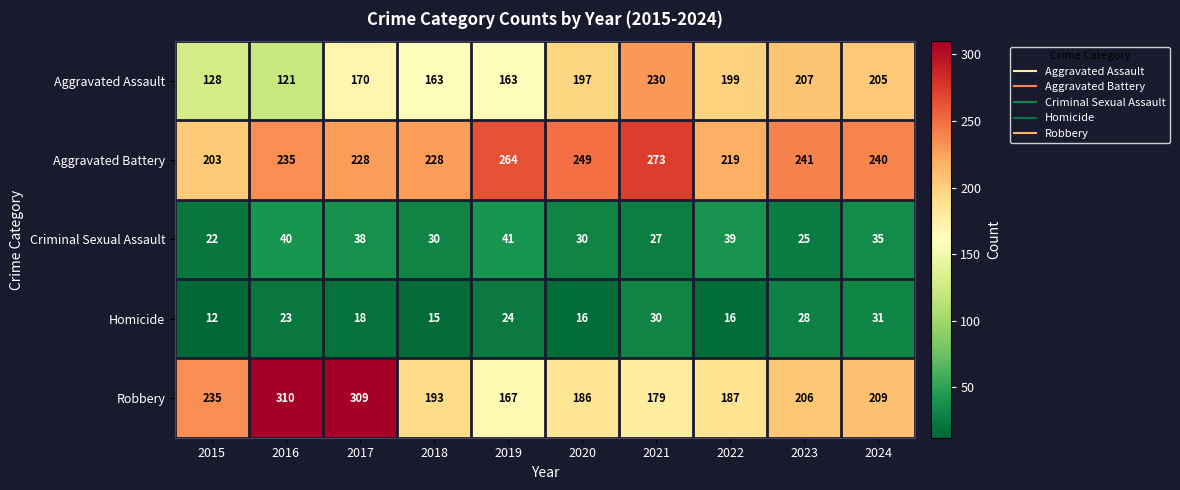

At which label does Robbery first exceed 206?

2015